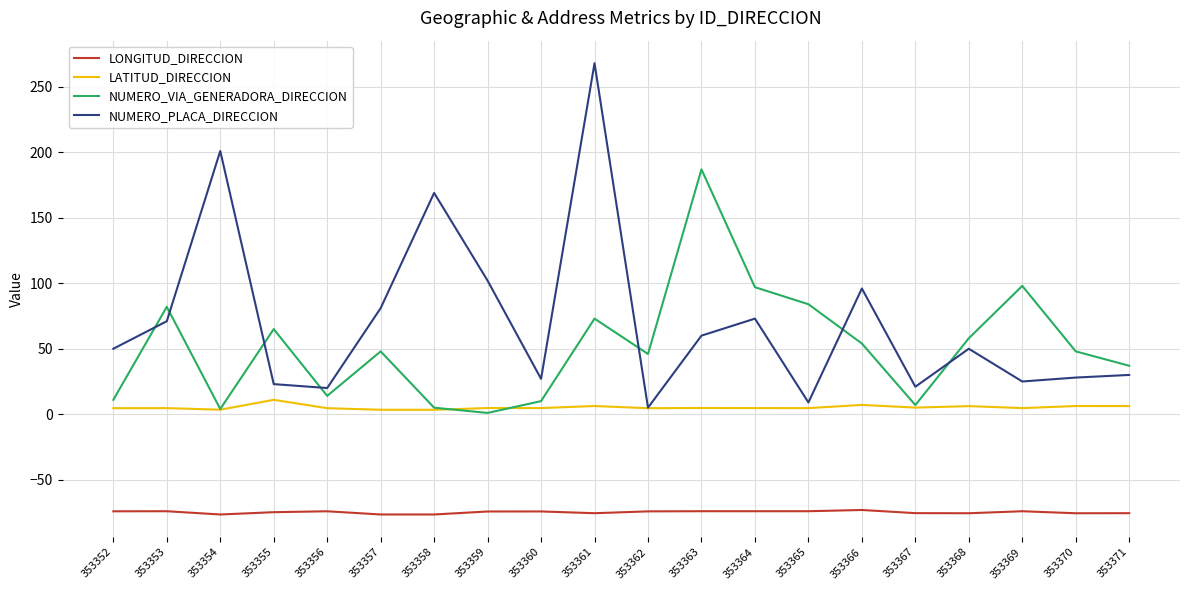

Between 353356 and 353361, which series saw the biggest shift?

NUMERO_PLACA_DIRECCION